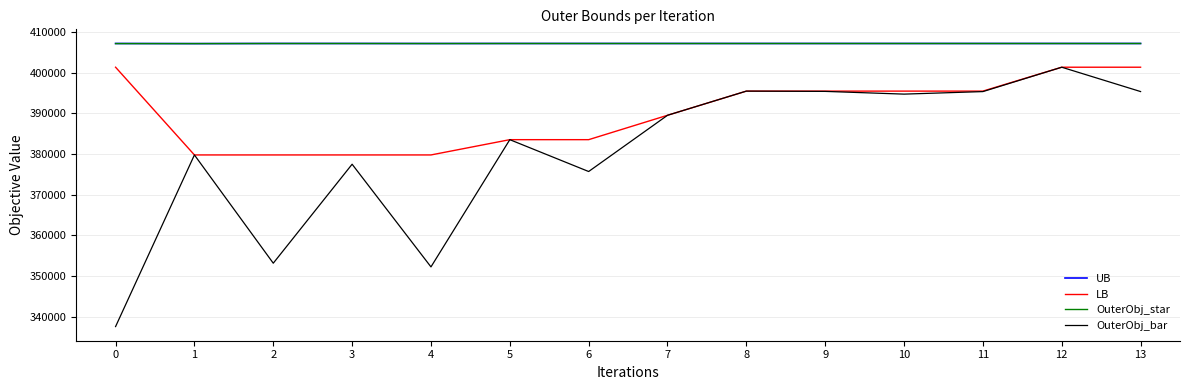

The value of OuterObj_bar at 3 is 211511. True or false?

False